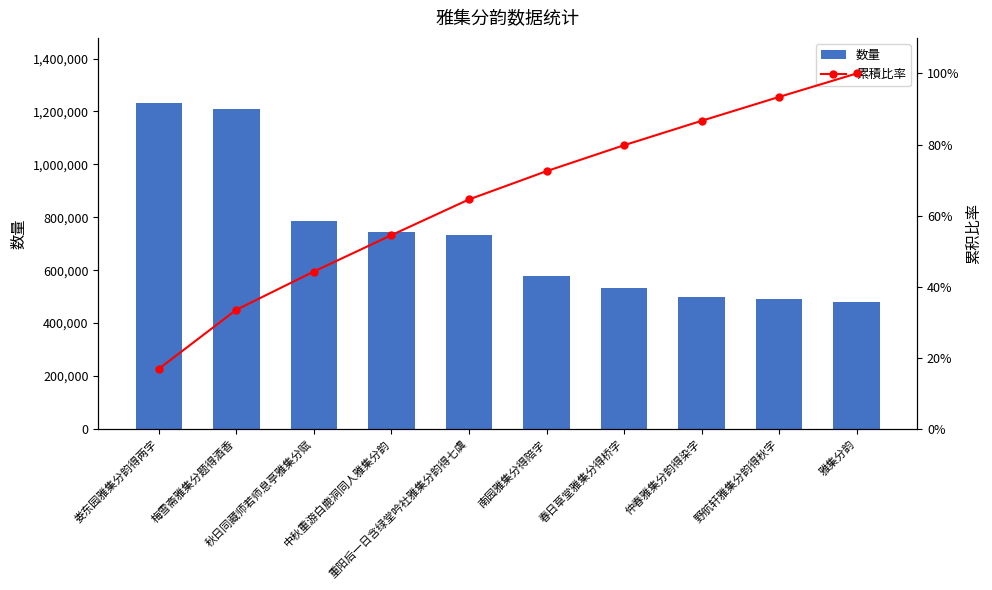

What is the spread (max minus min) of values at 南园雅集分得陪字?

579416.5